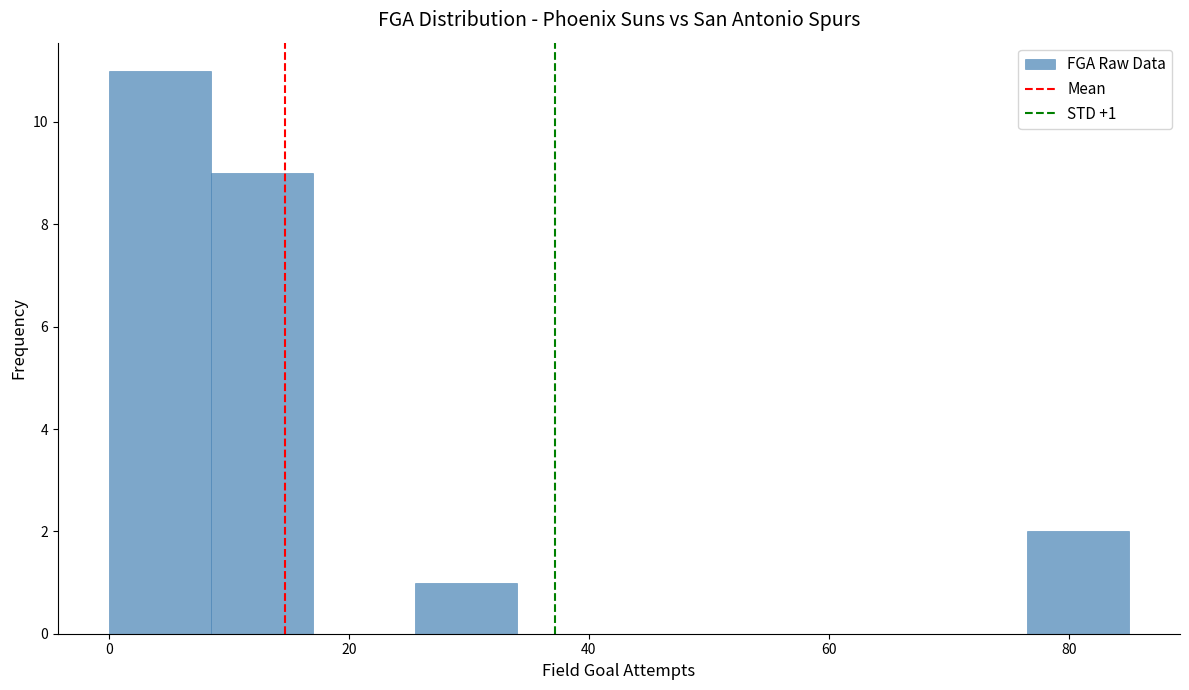

Over which range of the x-axis is the bar tallest?

0.0 to 8.5